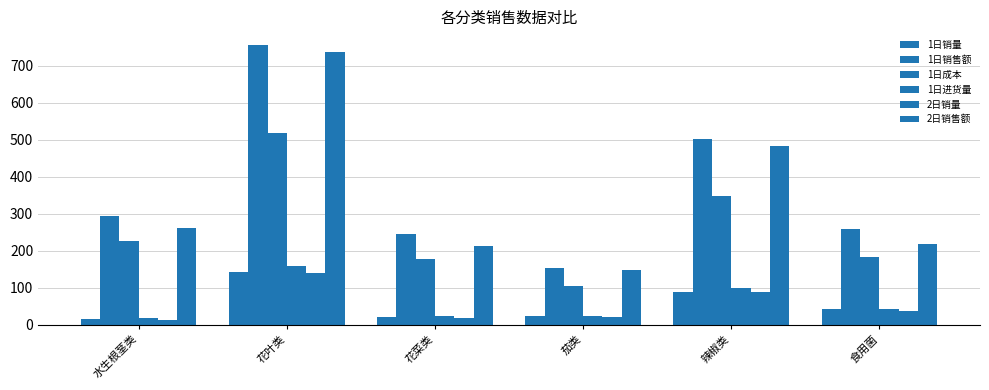

How many values in the 1日进货量 series are below 43?

3